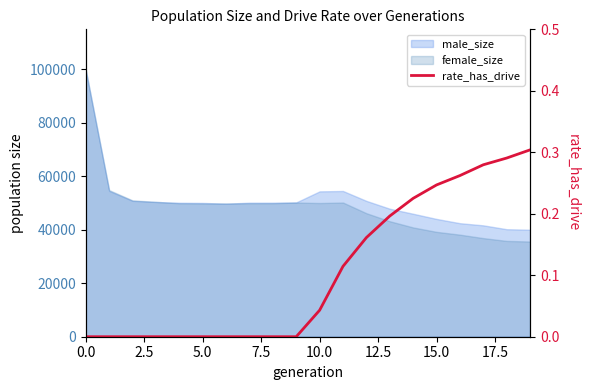

What is the average value?

0.1